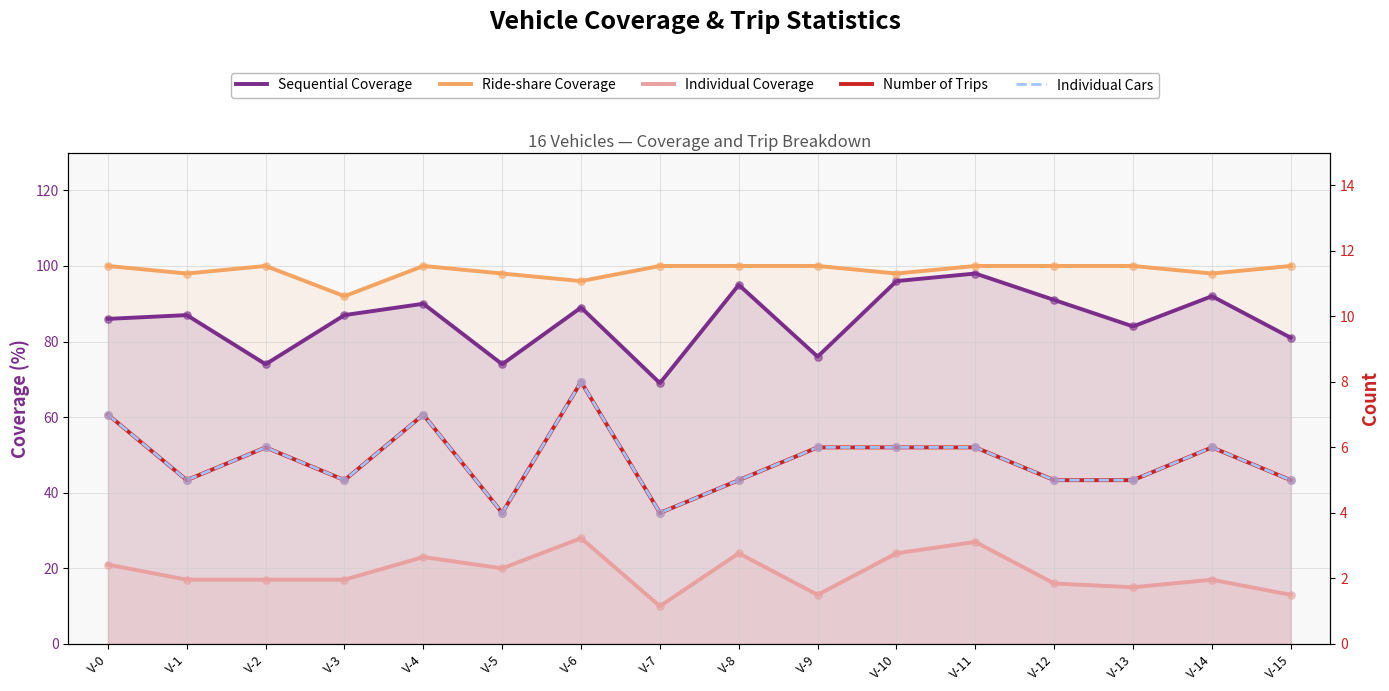

Which series contains the lowest Y value?

Number of Trips